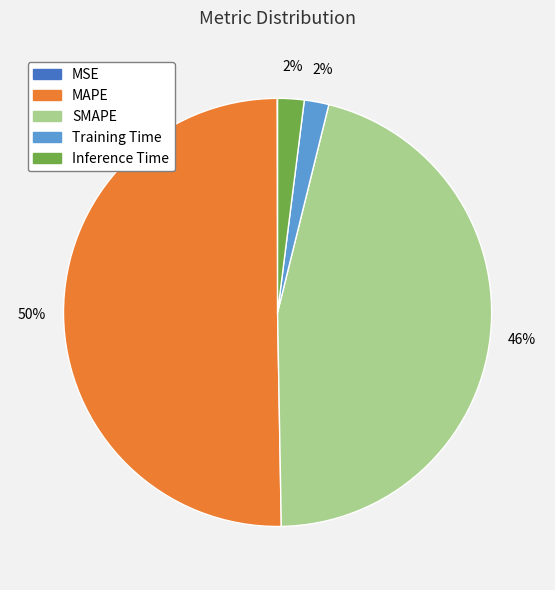

Which has a higher value, Training Time or MAPE?

MAPE